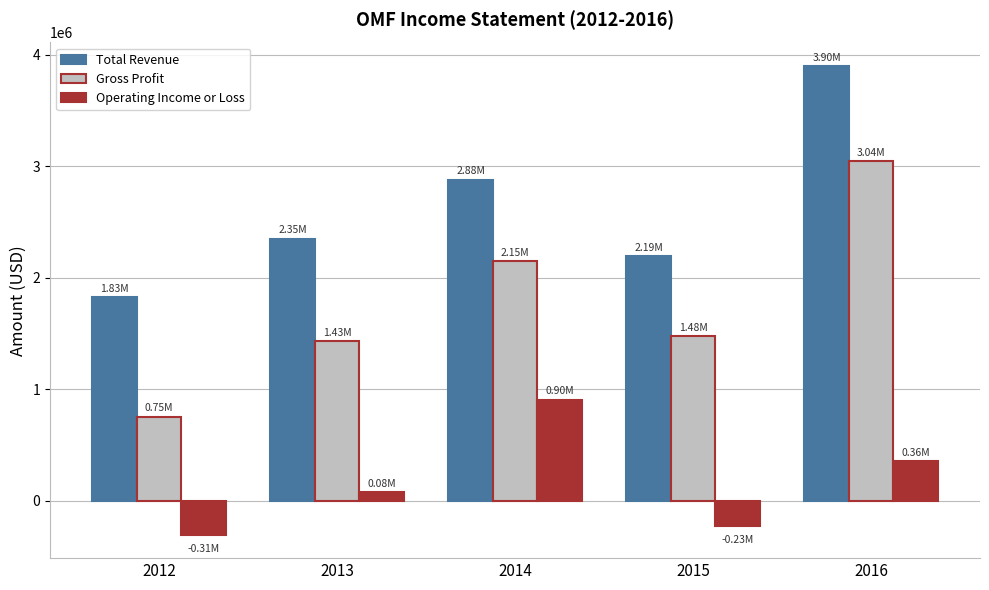

What is the total value across all series at 2013?

3855600